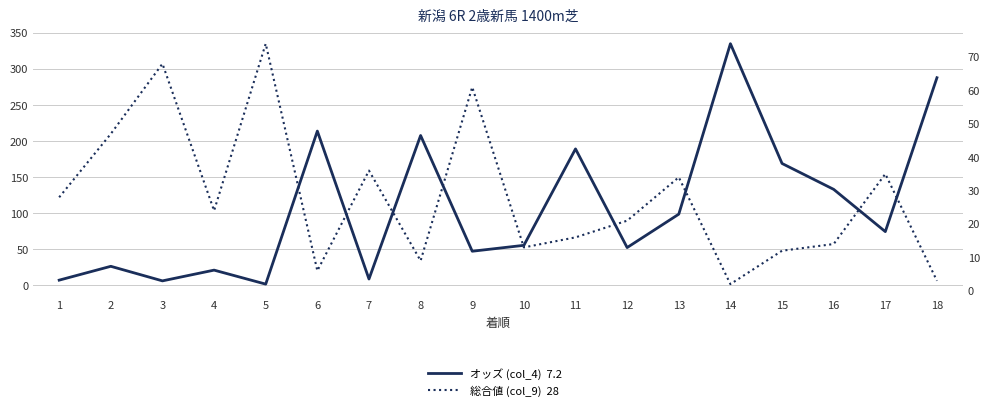

What are all the series names shown in the legend?

オッズ (col_4)  7.2, 総合値 (col_9)  28